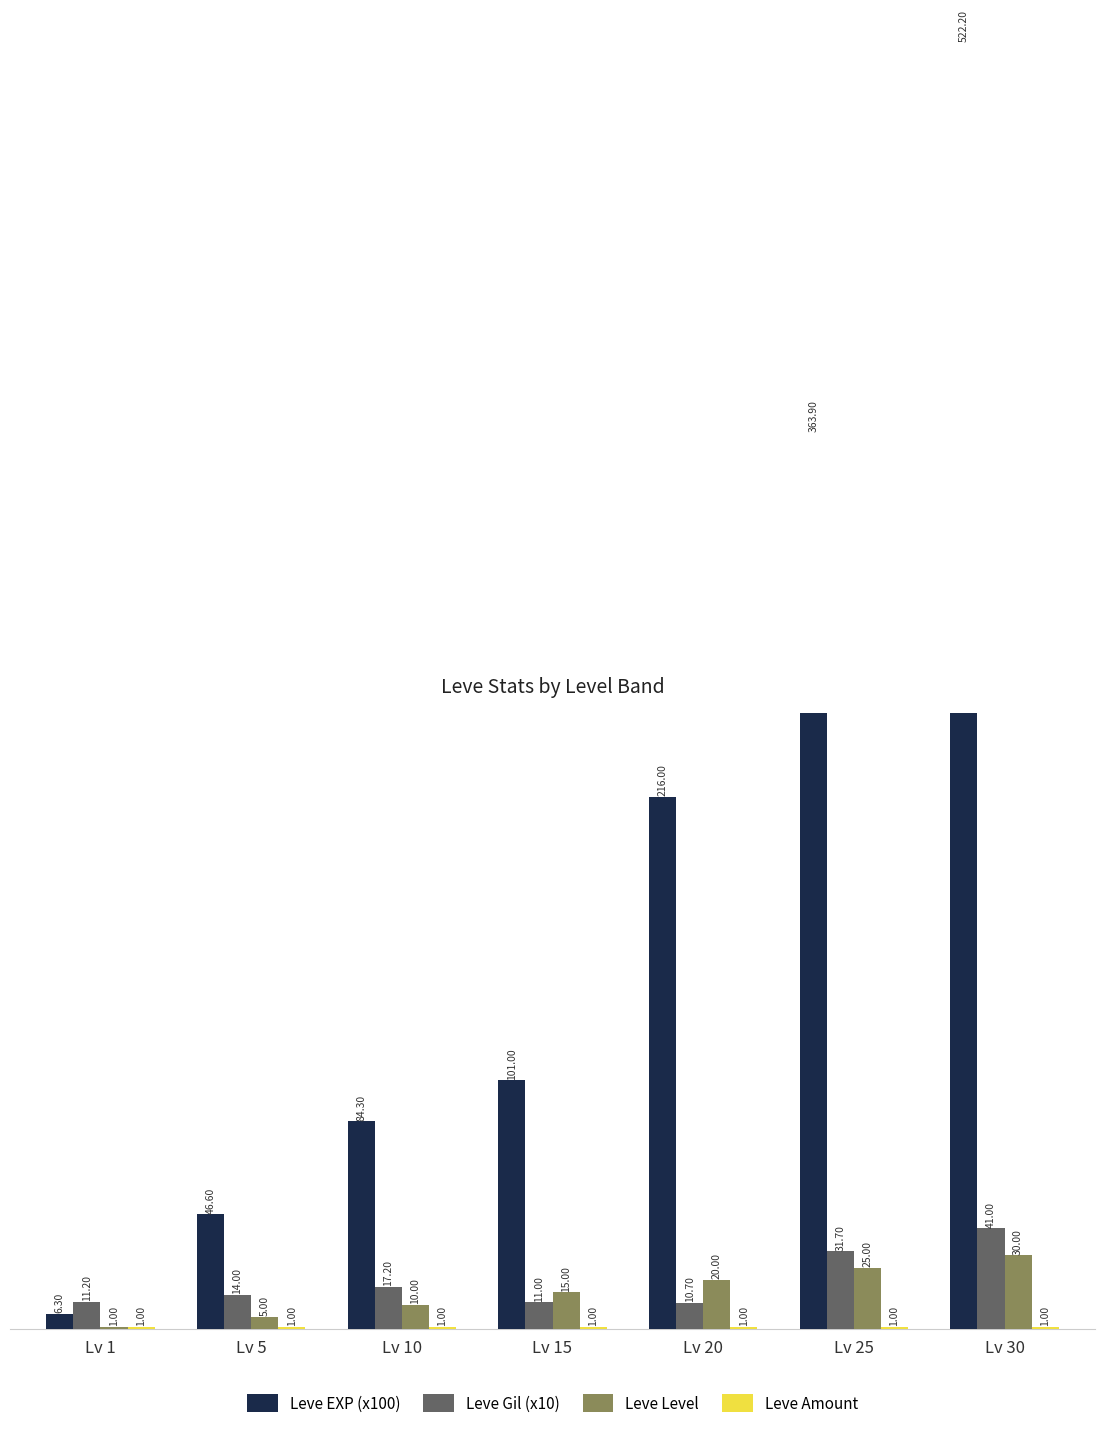

What is the greatest value displayed?

522.2